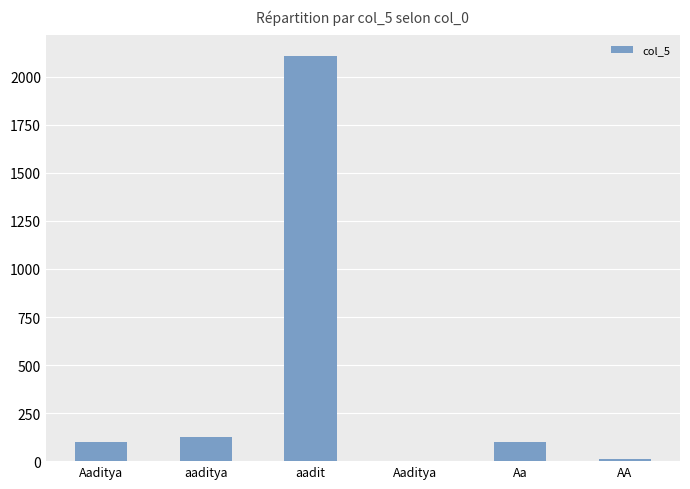

How many categories are shown in the chart?

6